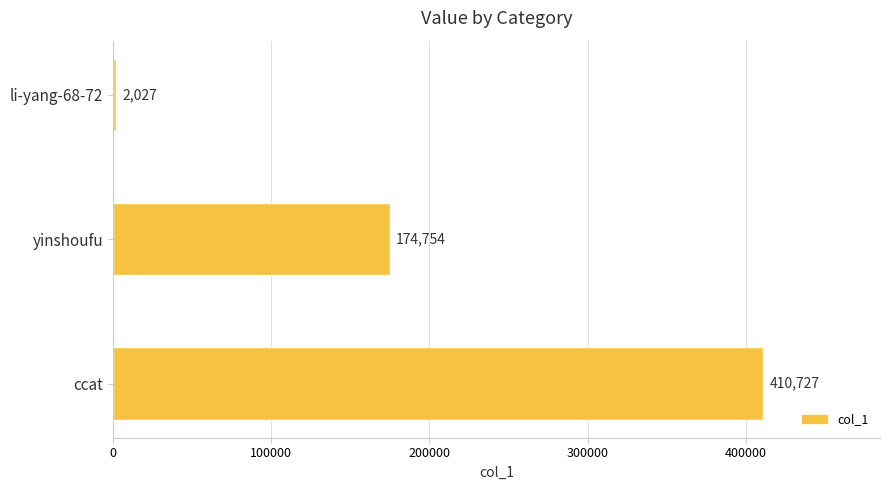

What is the change in value from ccat to li-yang-68-72?

-408700